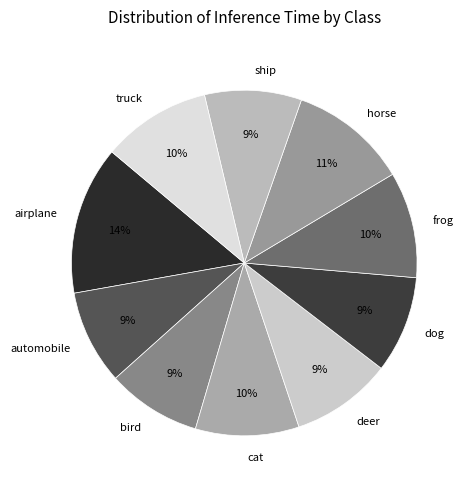

Which slice is the largest?

airplane